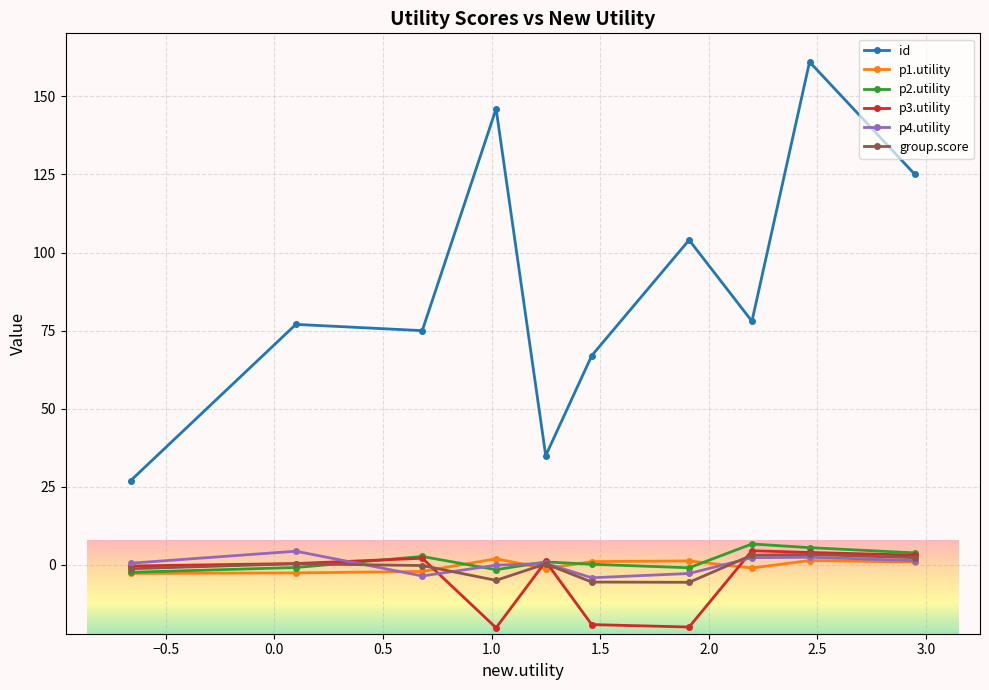

Which series has the largest total across all categories?

id